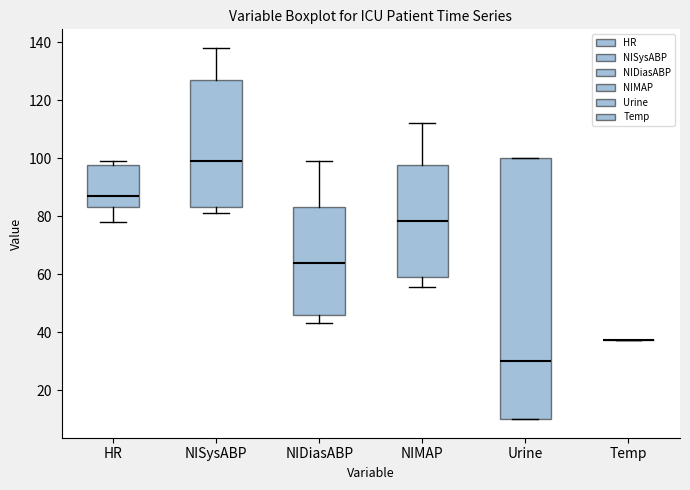

Reading left to right, read every box against the y-axis: the position of its median line, the range the box covers, and the ends of its whiskers. The values are not printed on the chart, so give them approximately, as read against the axis.

HR: median 88, box 84 to 98, whiskers 78 to 100
NISysABP: median 100, box 84 to 128, whiskers 82 to 138
NIDiasABP: median 64, box 46 to 84, whiskers 44 to 100
NIMAP: median 78, box 60 to 98, whiskers 56 to 112
Urine: median 30, box 10 to 100, whiskers 10 to 100
Temp: box collapsed to a line at 38, whiskers 38 to 38